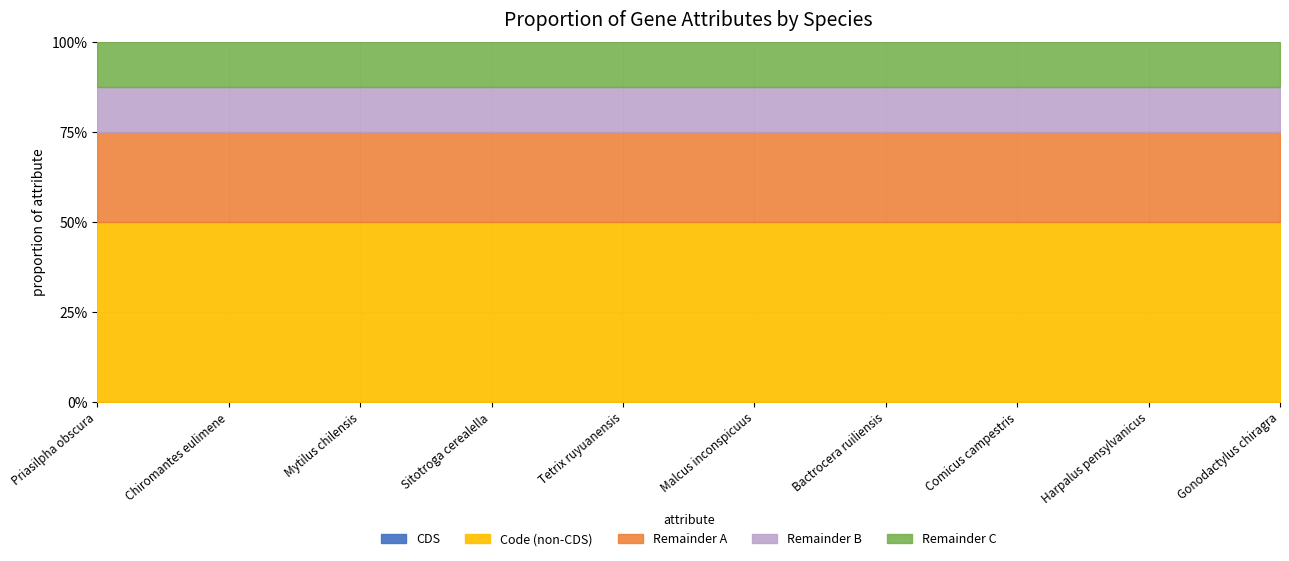

True or false: Code has more than 2 points higher than both neighbors.

False